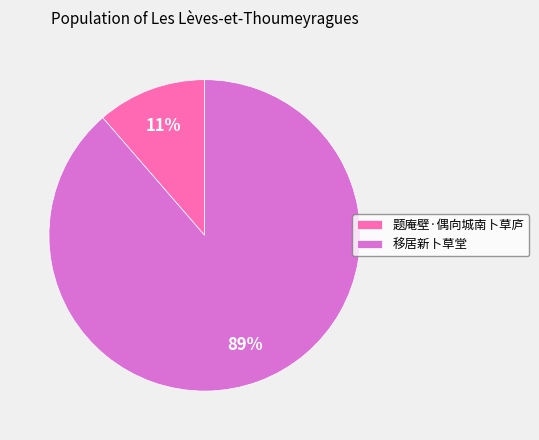

To the nearest percent, what percentage of the pie is 题庵壁·偶向城南卜草庐?

11%